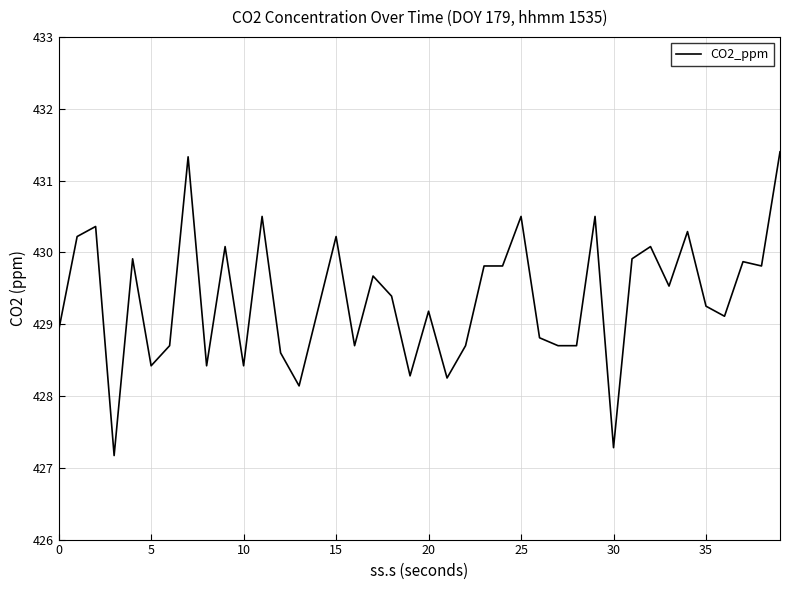

What is the minimum value shown in the chart?

427.2